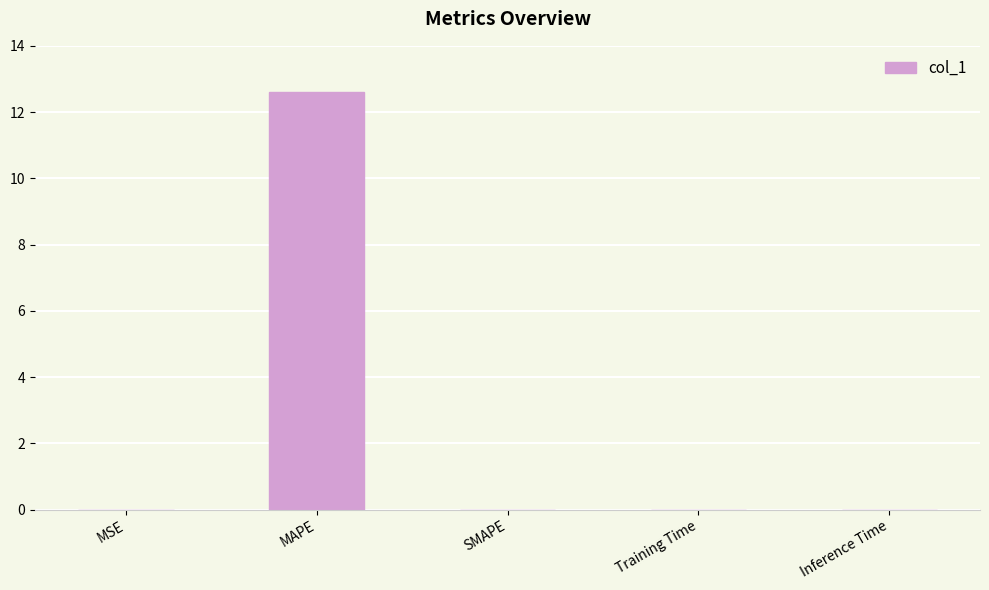

How many data points does each series have?

5